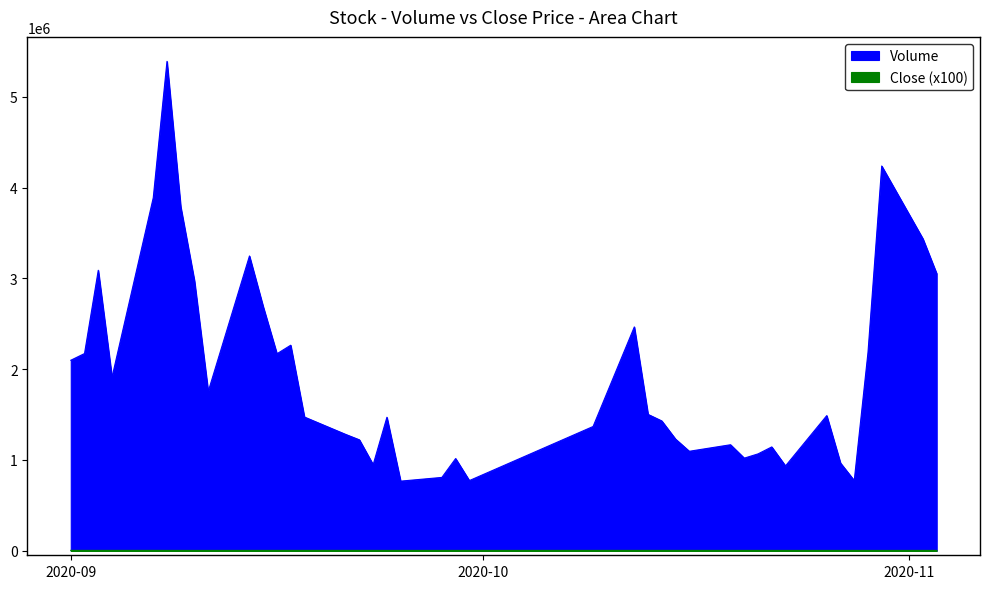

Rank the series by their maximum value, from highest to lowest.

Volume, Close